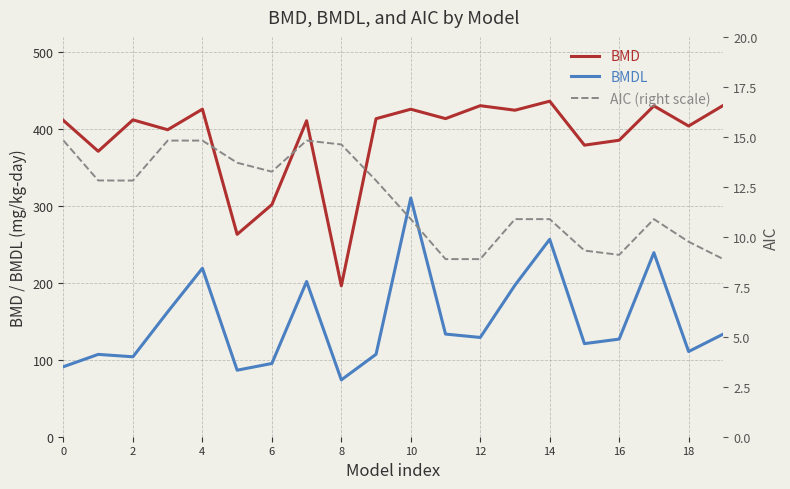

Is it true that BMD equals 565.0 at 0?

False